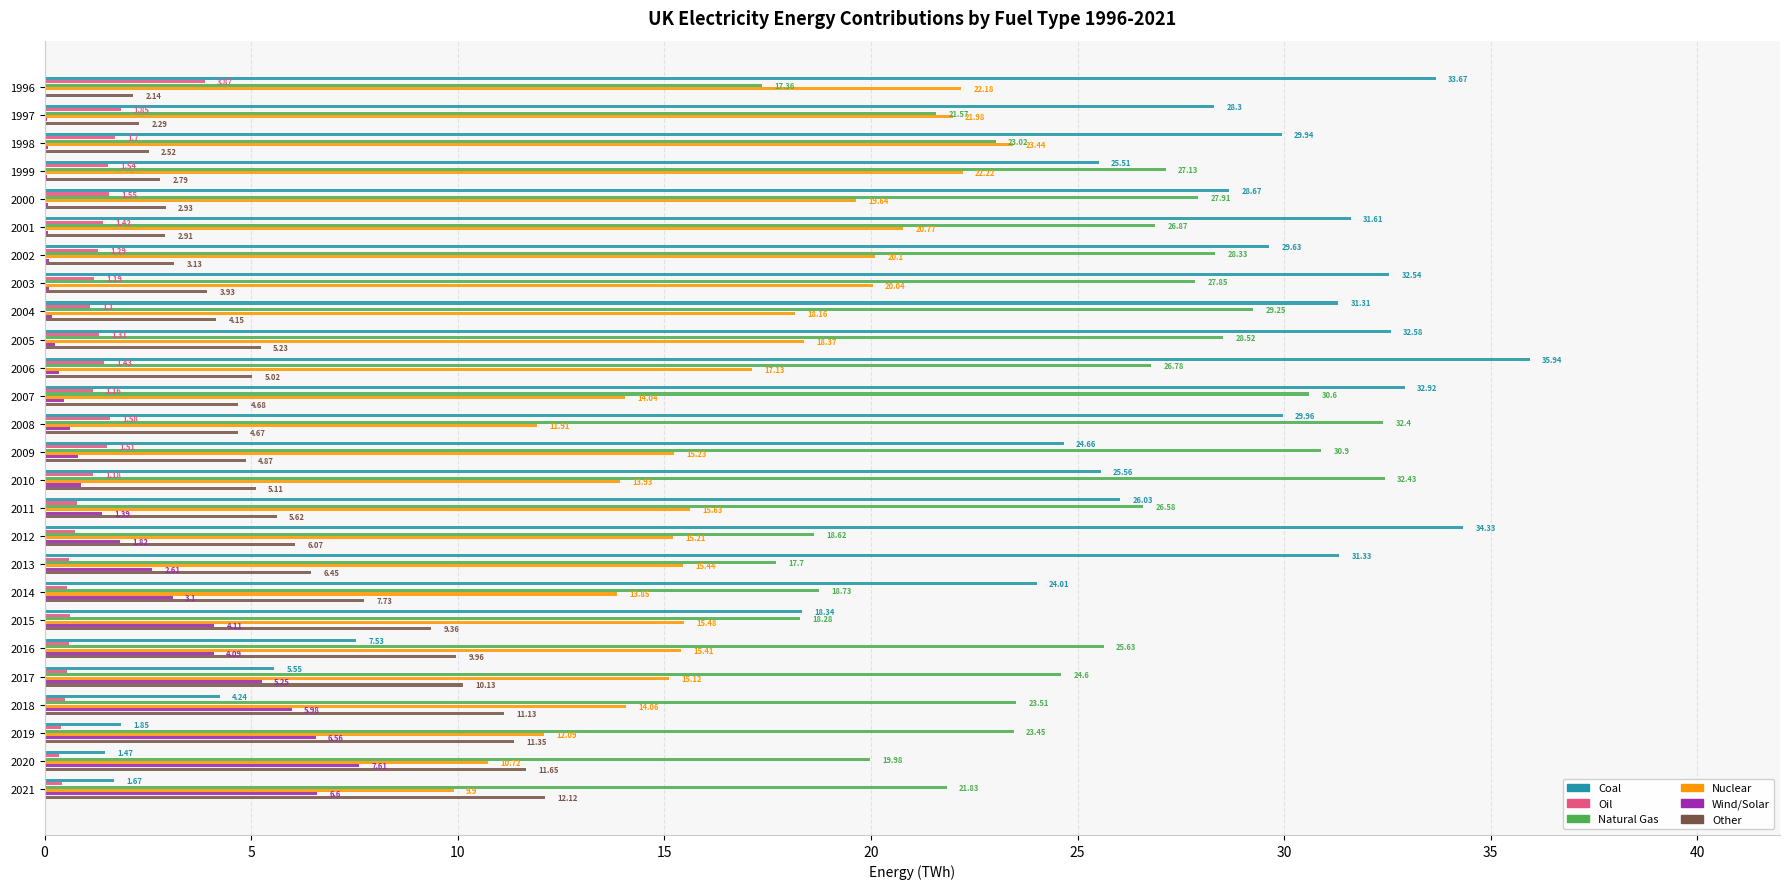

What is the sum of all Oil values?

29.7